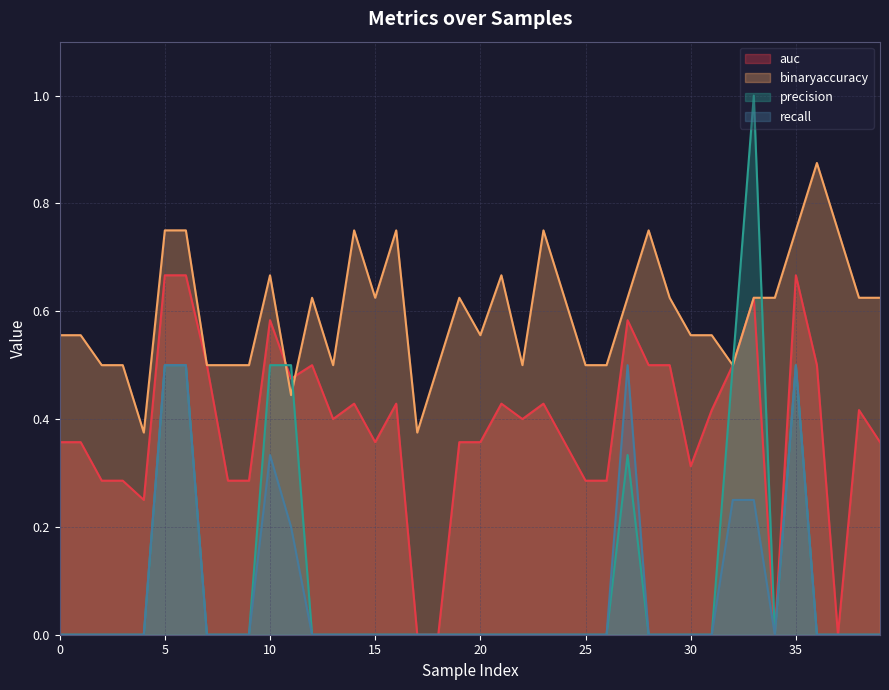

What is the maximum value for auc?

0.7